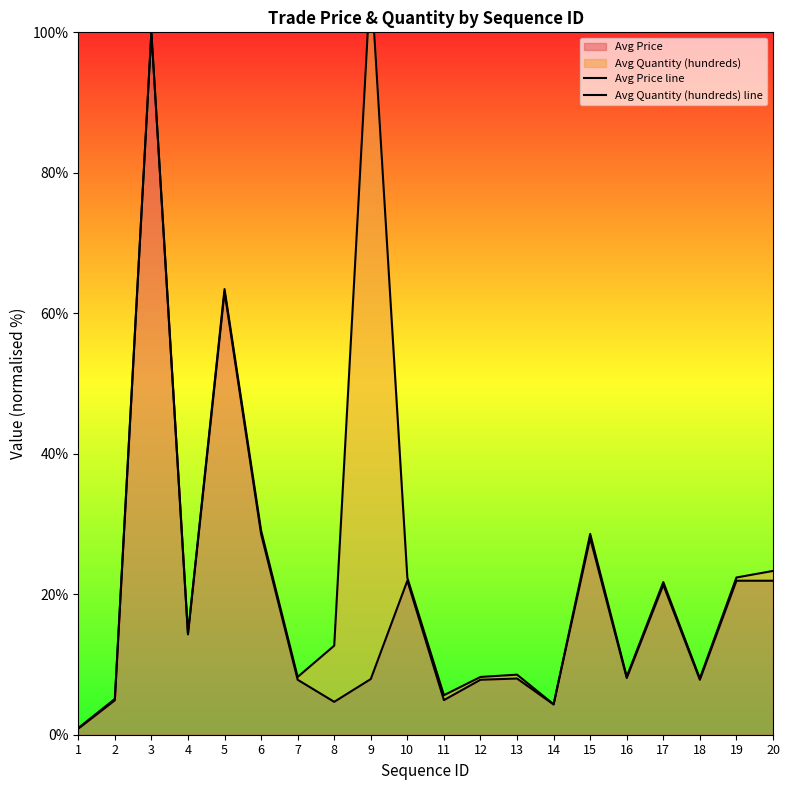

What is the total value across all series at 18?

15.8